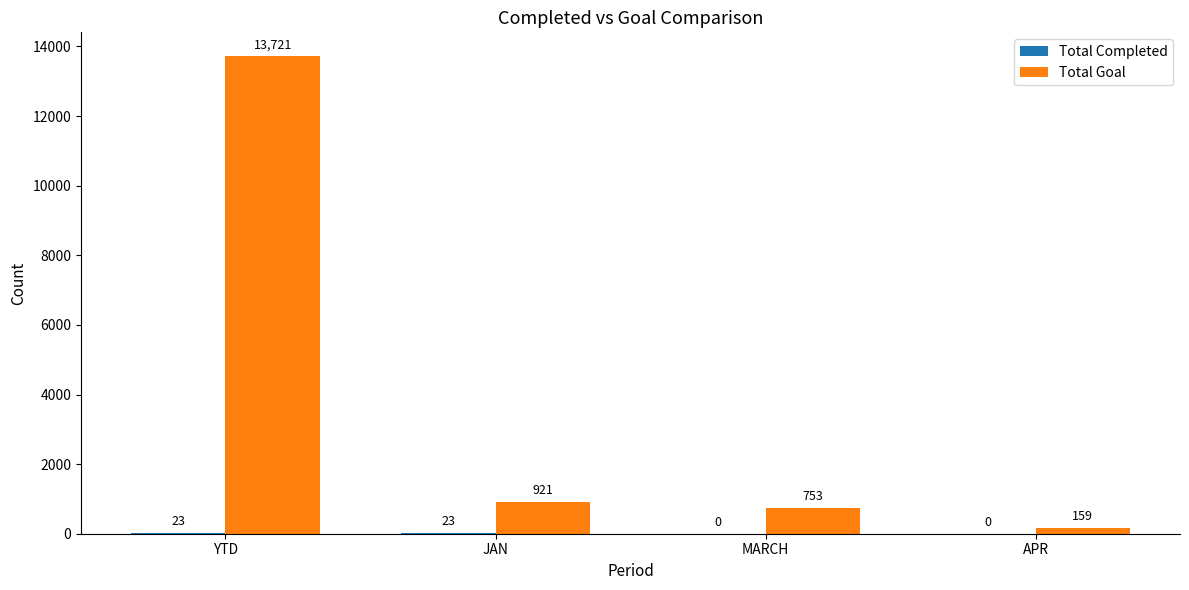

Between JAN and APR, which series saw the biggest shift?

Total Goal